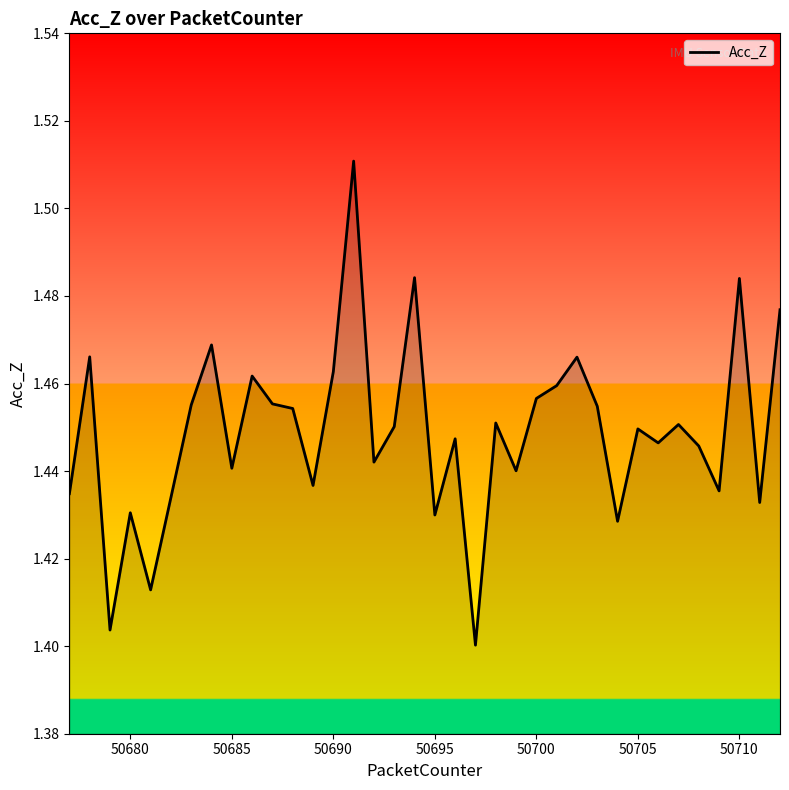

Is this an area chart (filled region under the line)?

Yes